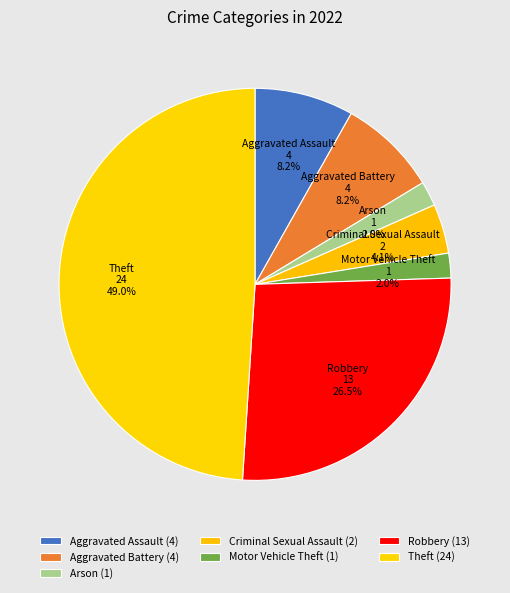

Which has a higher value, Aggravated Battery or Arson?

Aggravated Battery